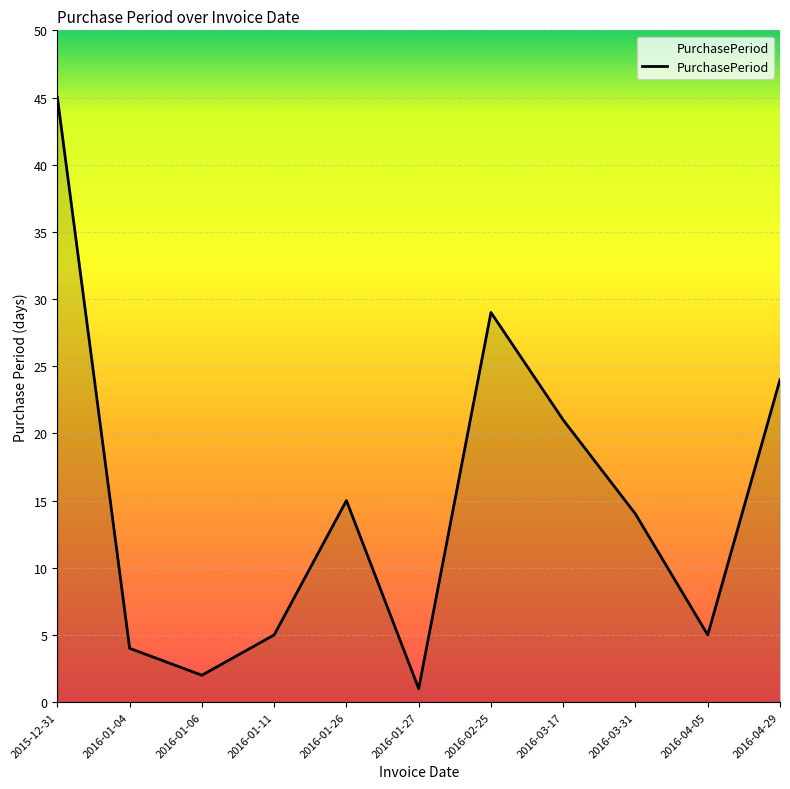

At which category does the chart reach its minimum across all series?

2016-01-27